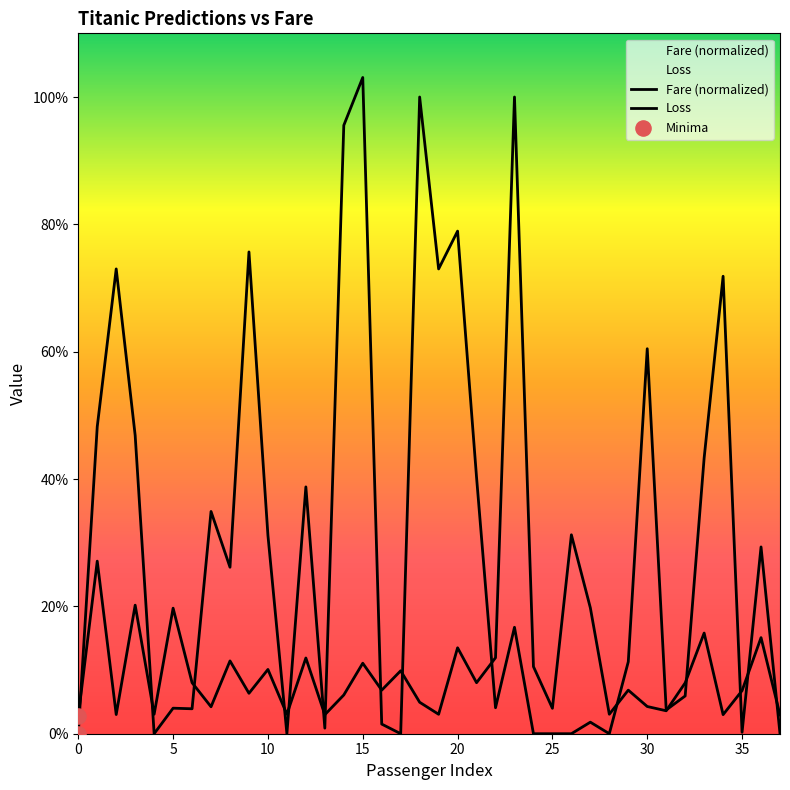

Which series contains the lowest Y value?

Loss